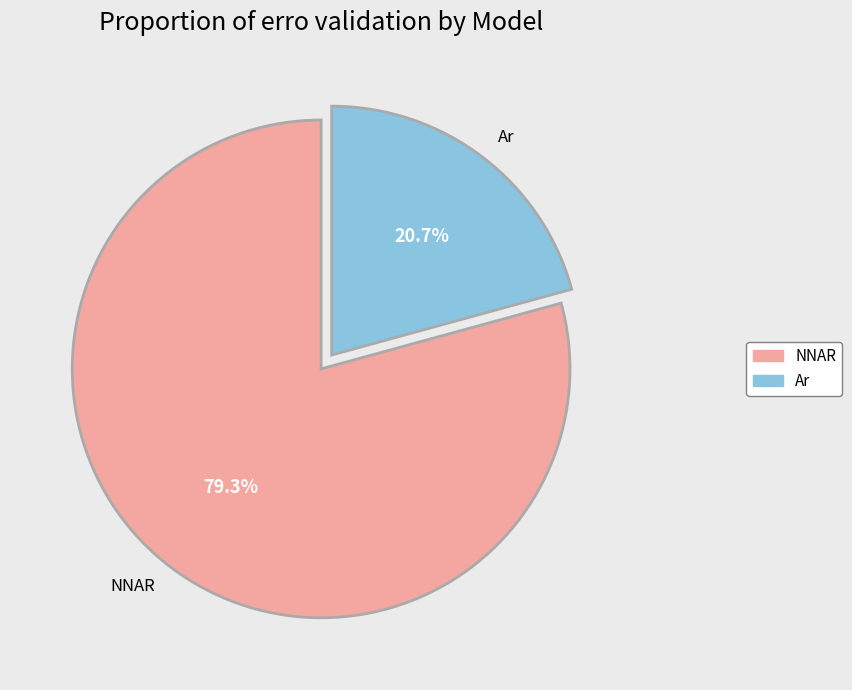

Does NNAR represent more than half of the total?

Yes